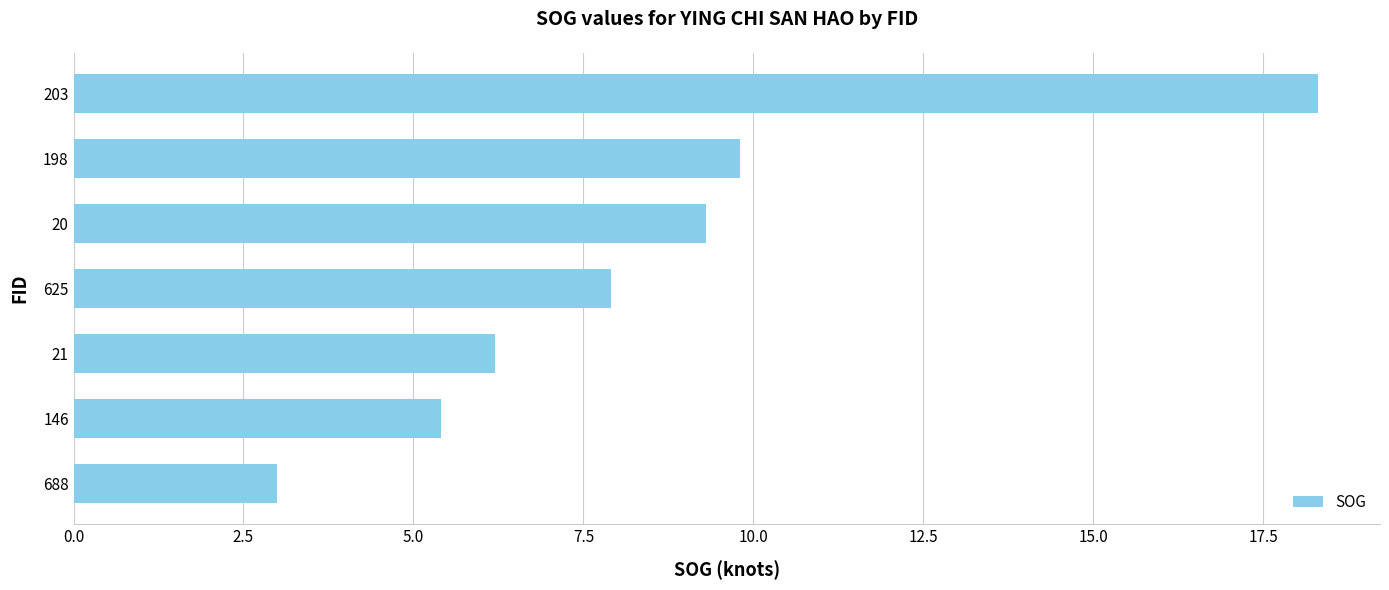

Rank the categories by value from lowest to highest.

688, 146, 21, 625, 20, 198, 203